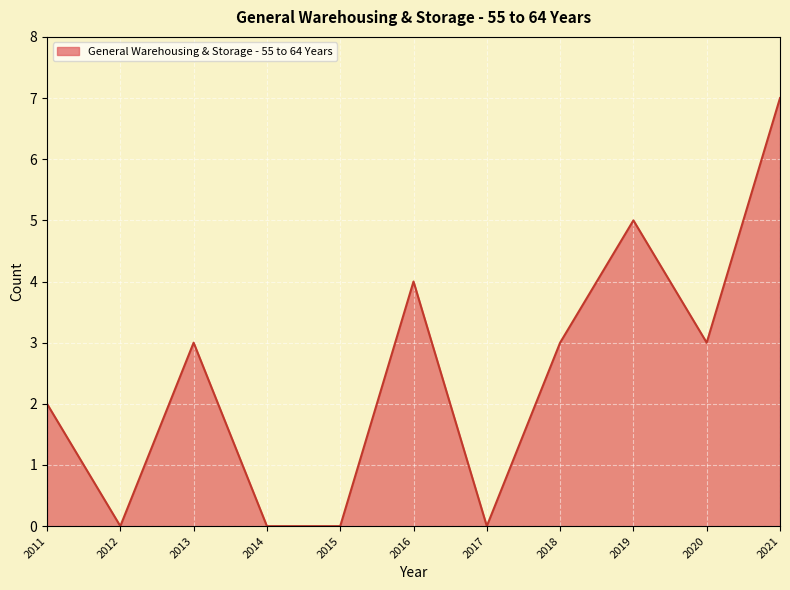

What is the change in value from 2011 to 2019?

+3